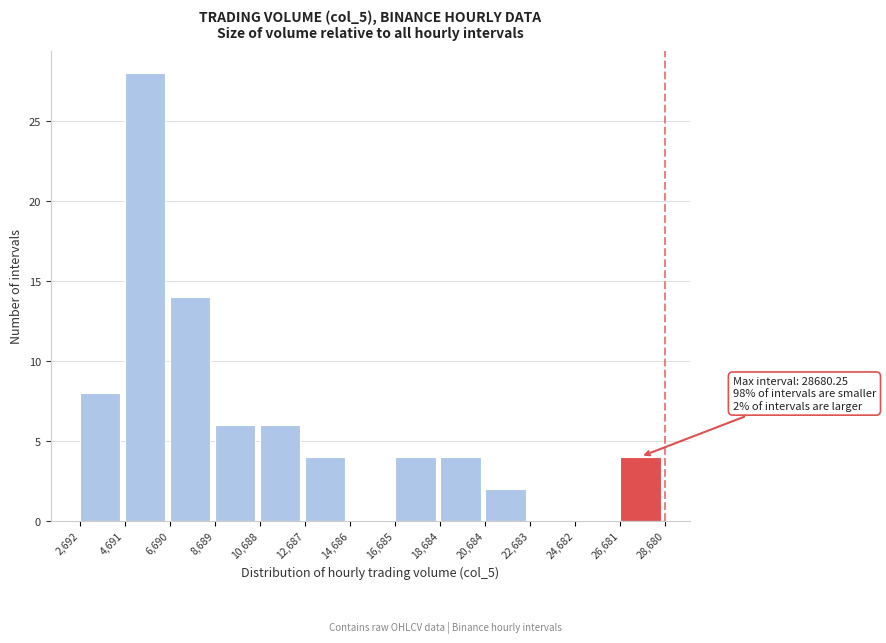

Over which range of the x-axis is the bar tallest?

4,691 to 6,690